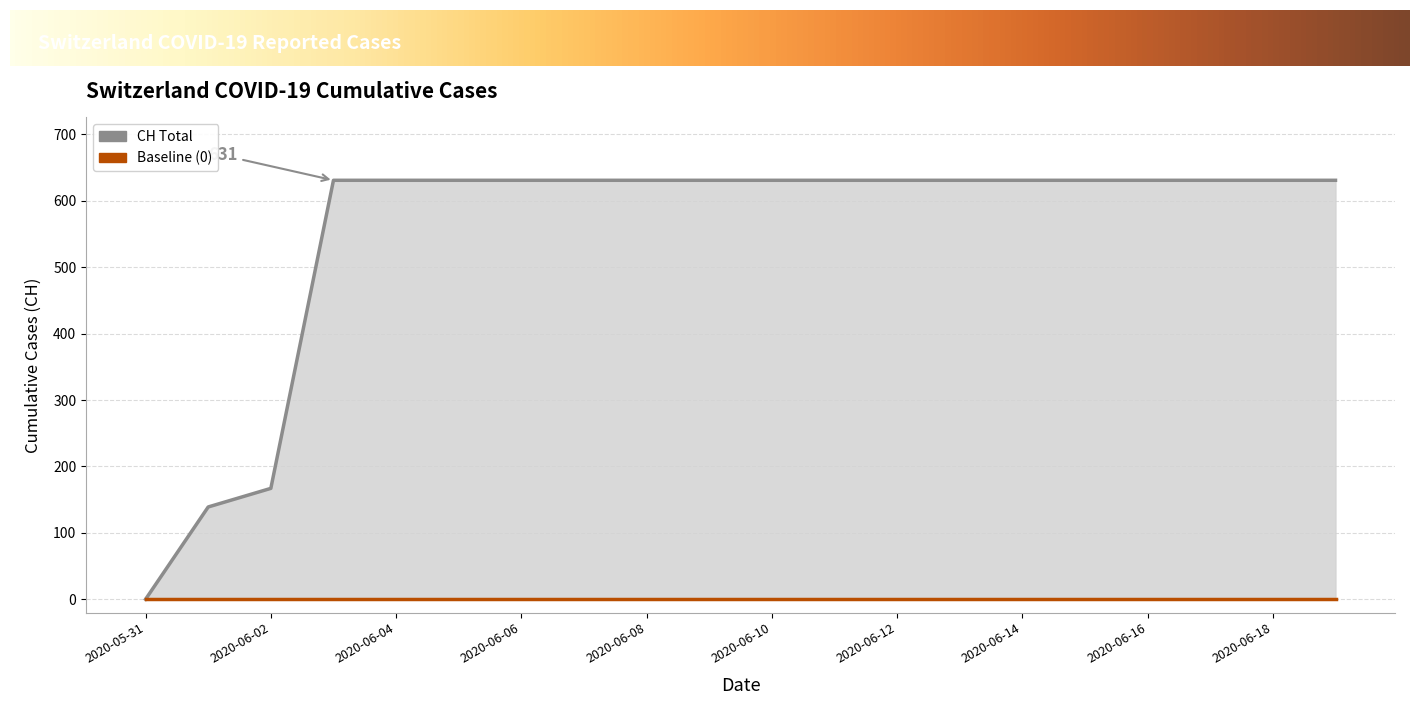

True or false: the data shows 631 at 2020-06-03.

True